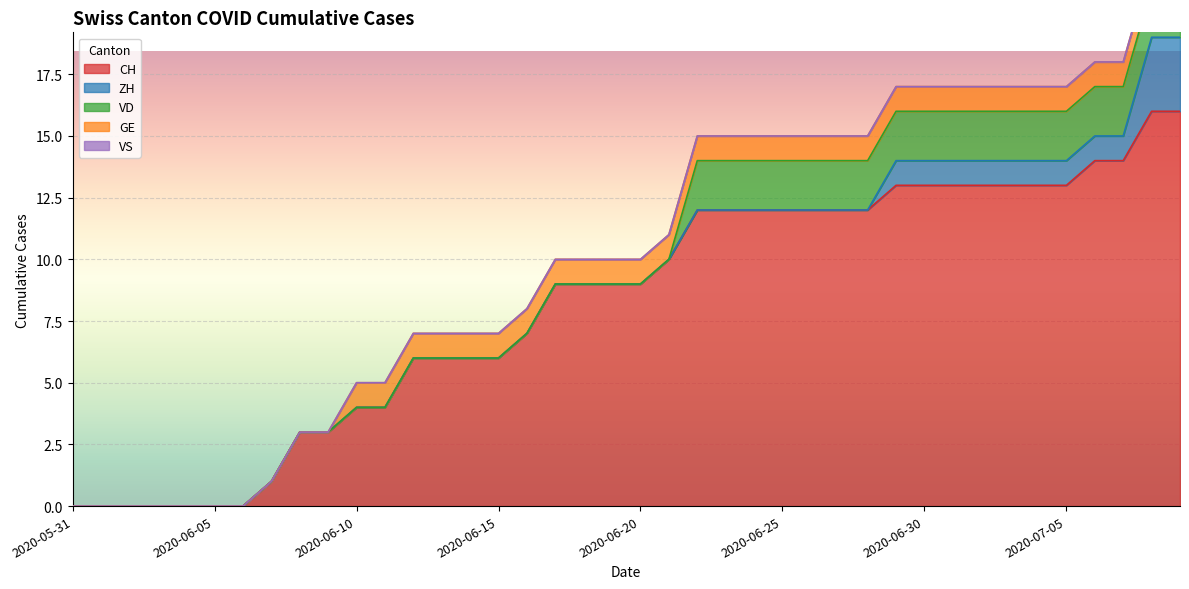

Read the VD value at 2020-06-24.

2